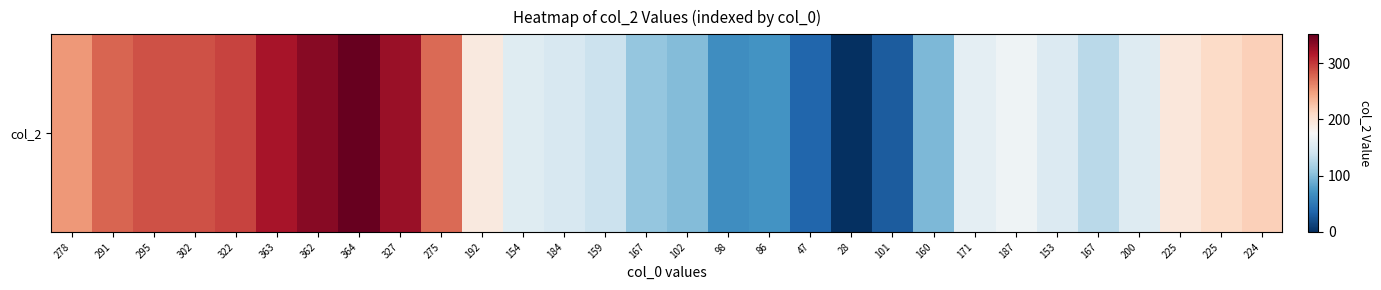

What is the ratio of the value at 98 to the value at 184?

0.4